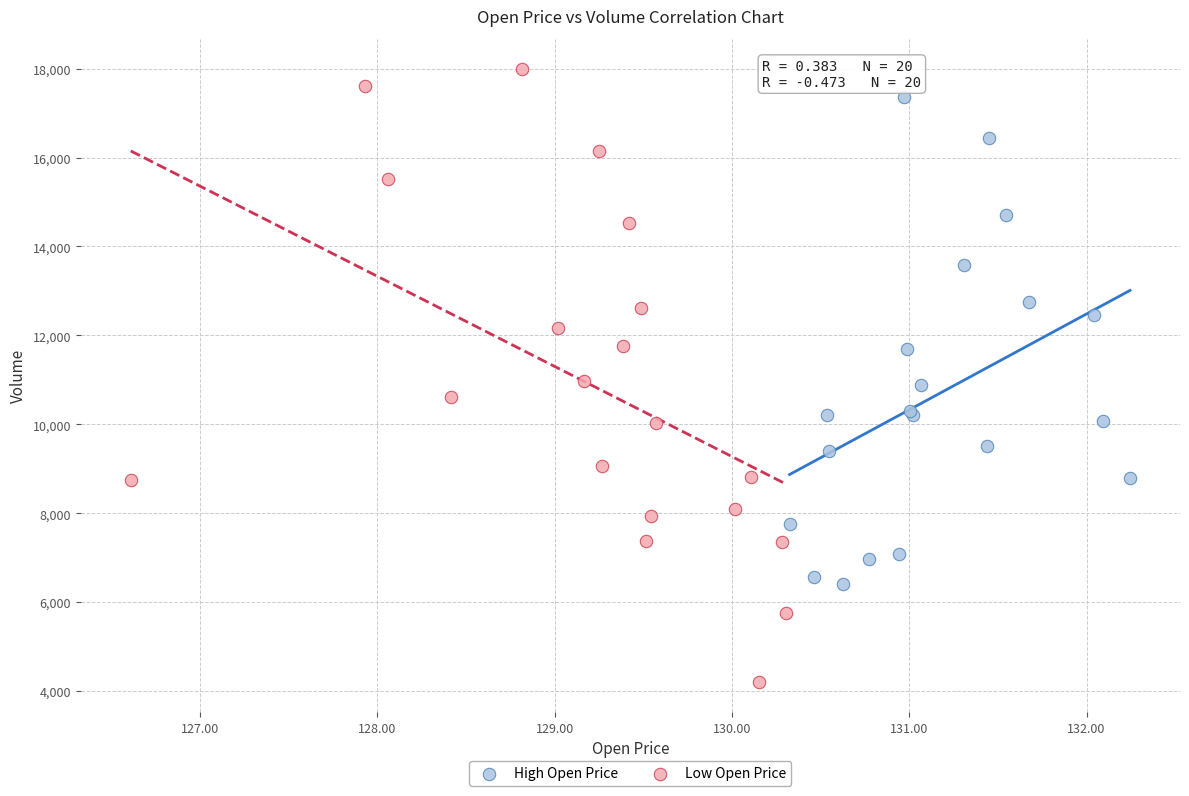

Which series reaches the minimum Y coordinate?

Low Open Price